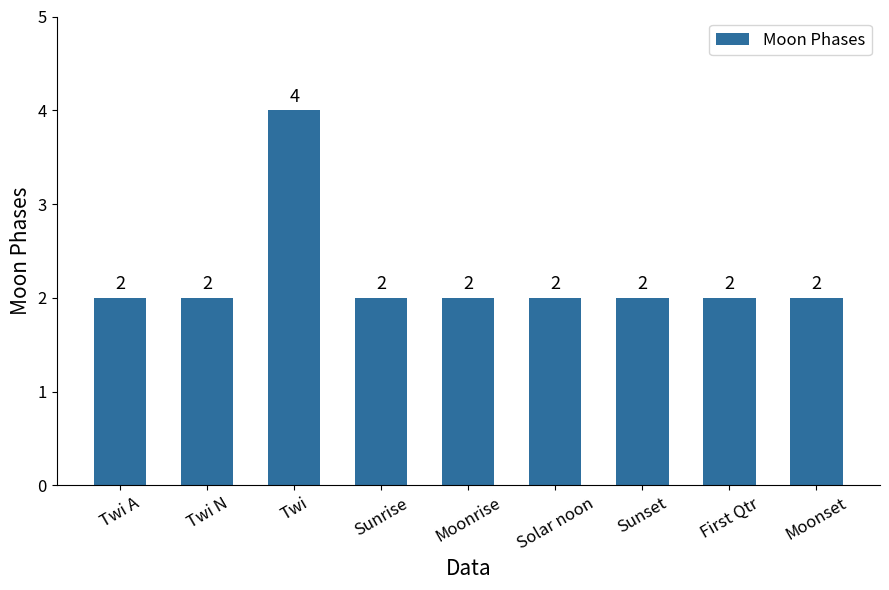

Which label corresponds to the largest value in the chart?

Twi